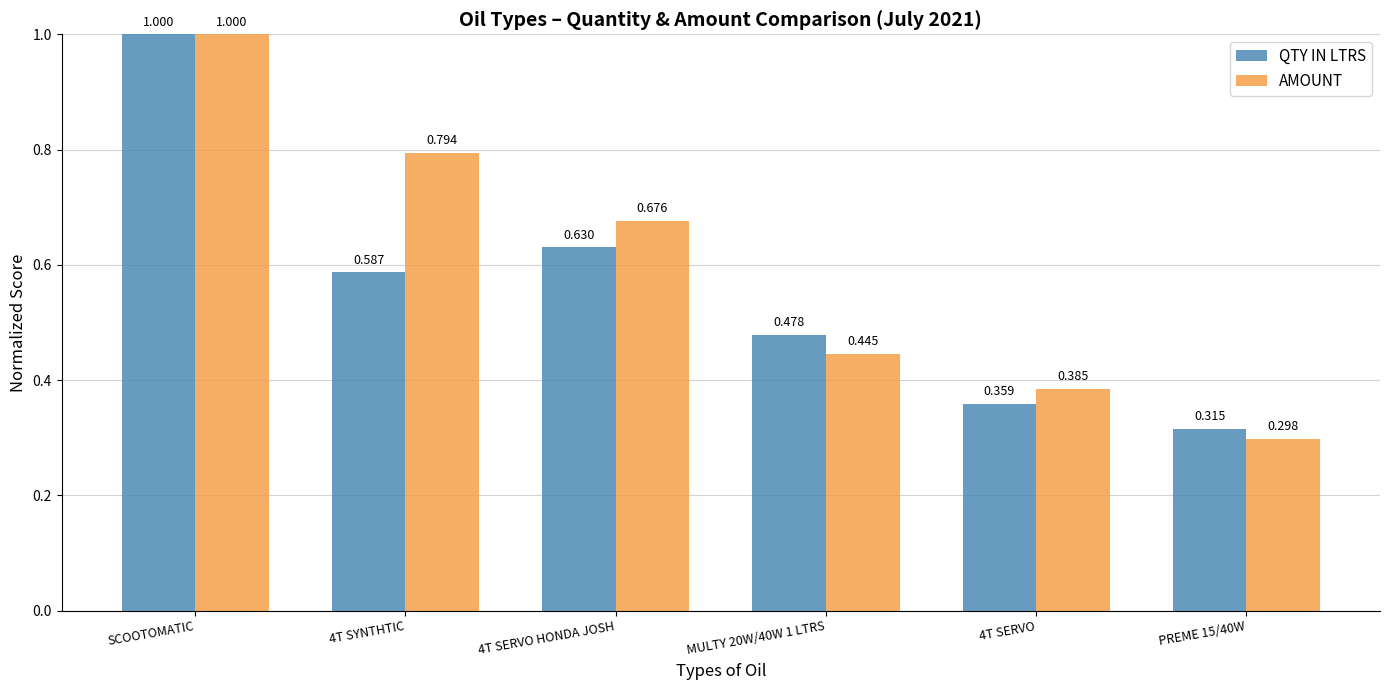

Is it true that QTY IN LTRS equals 1.6 at SCOOTOMATIC?

False